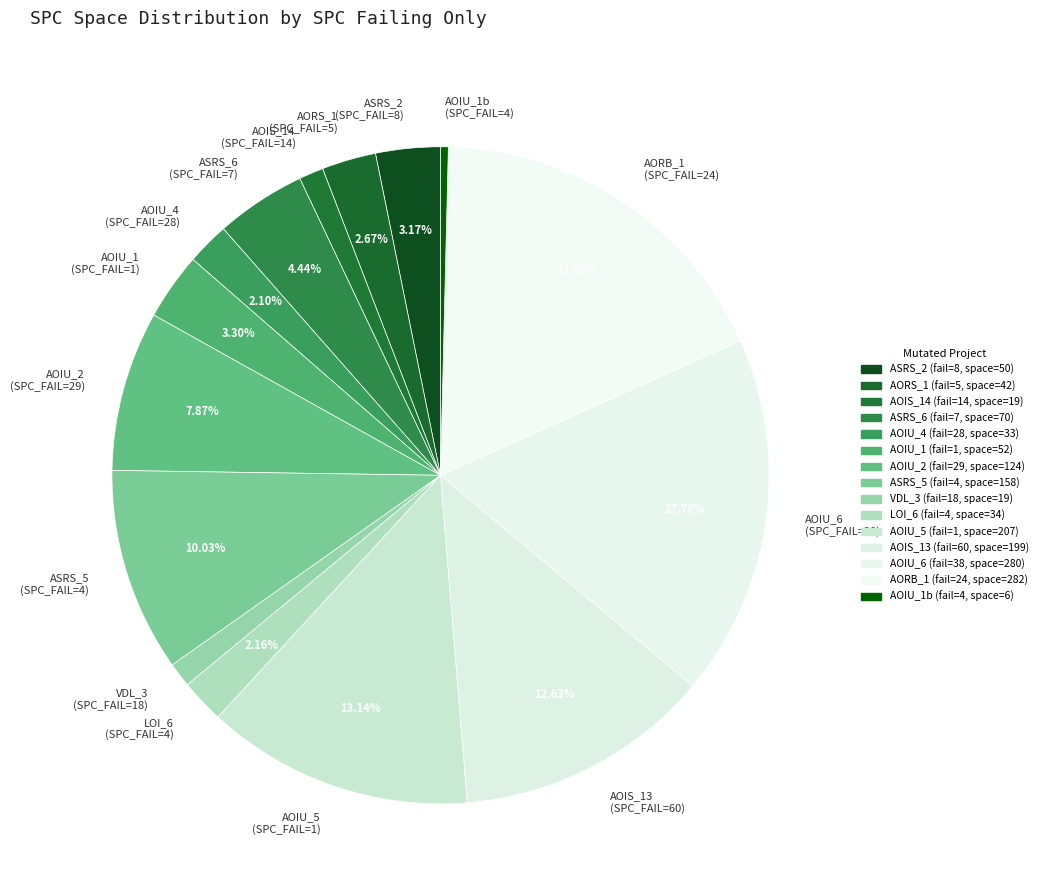

Do AOIS_13 (SPC_FAIL=60) and ASRS_5 (SPC_FAIL=4) together represent more than half of the pie?

No